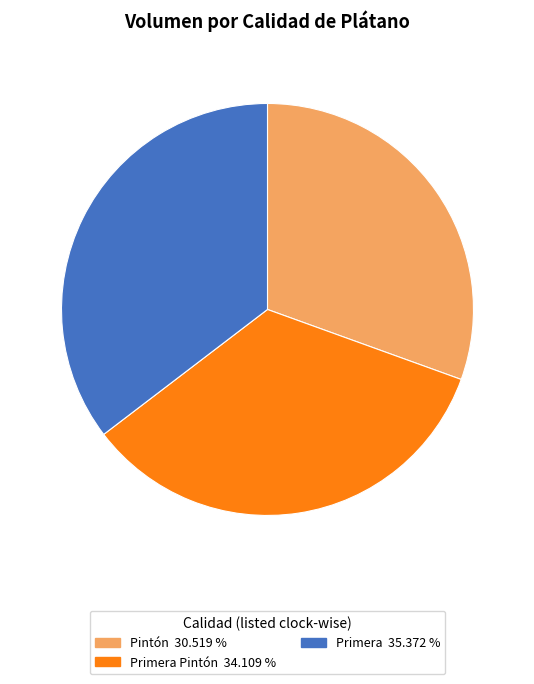

Does any single category account for the majority?

No